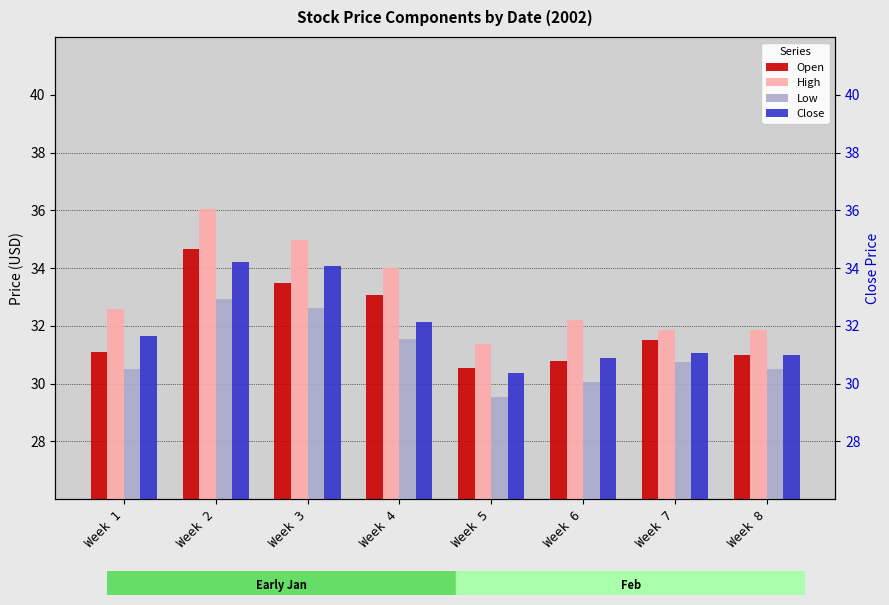

At how many categories does at least one series exceed 30?

8